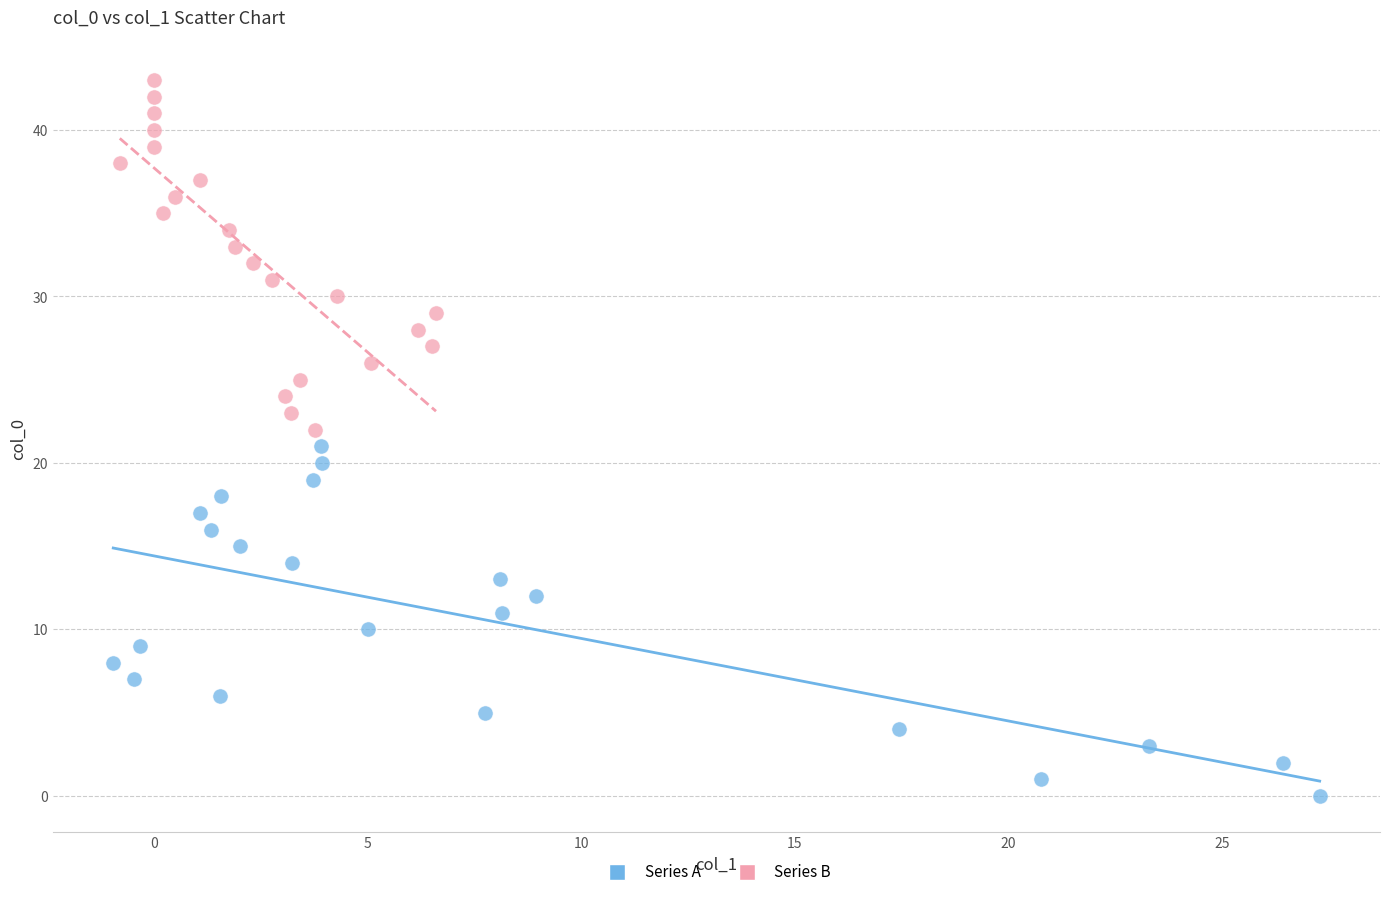

Which series contains the highest Y value?

Series B